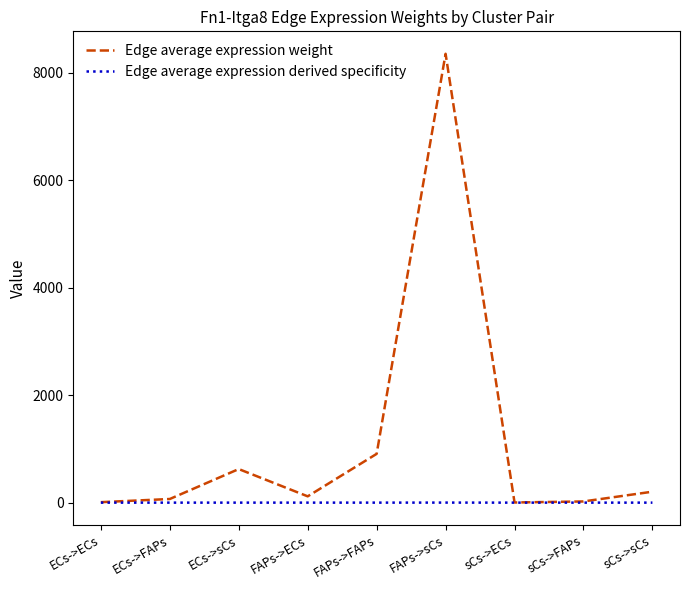

List the series in order of their overall mean, lowest first.

Edge average expression derived specificity, Edge average expression weight